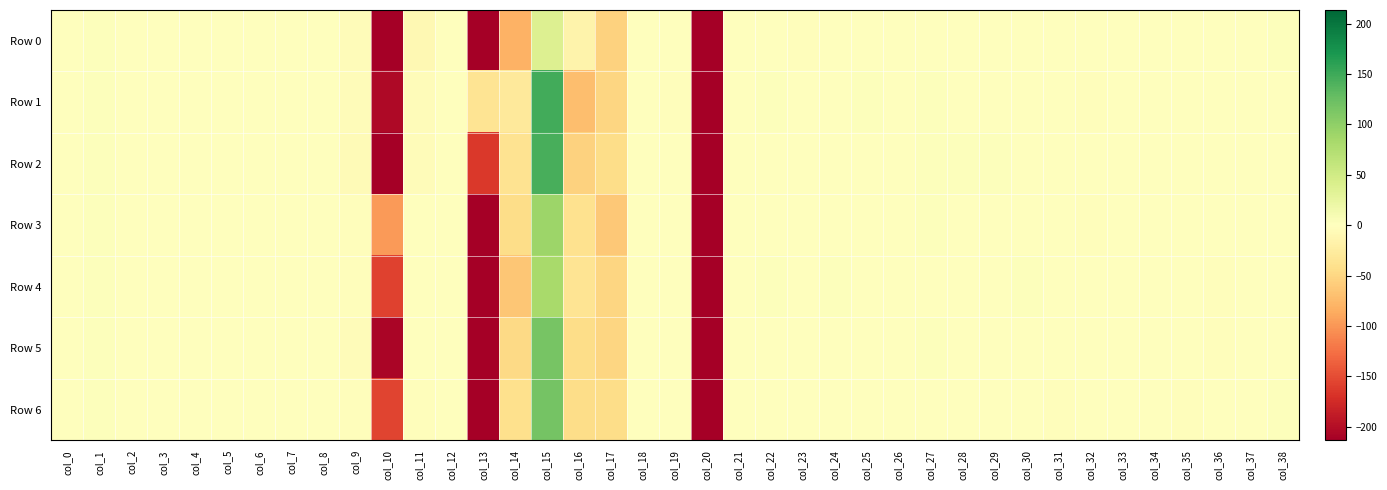

What is the total value across all series at col_20?

-5198.2